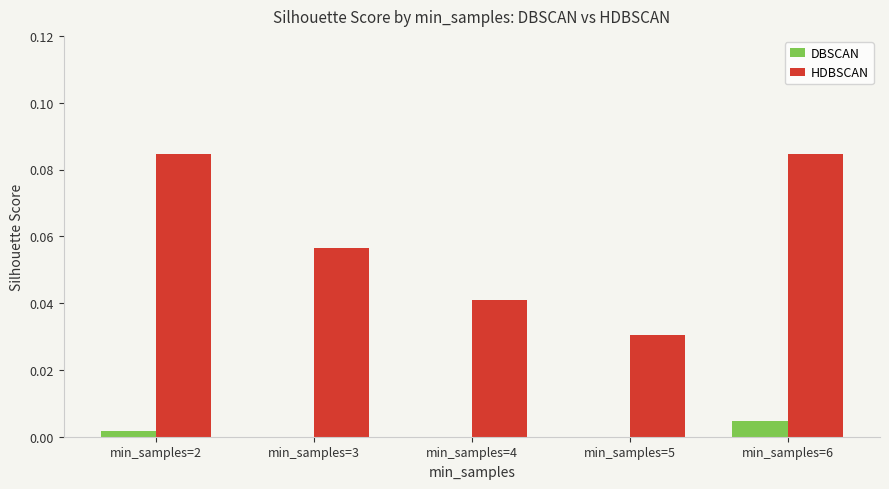

The HDBSCAN series shows 0.1 at min_samples=5. True or false?

False